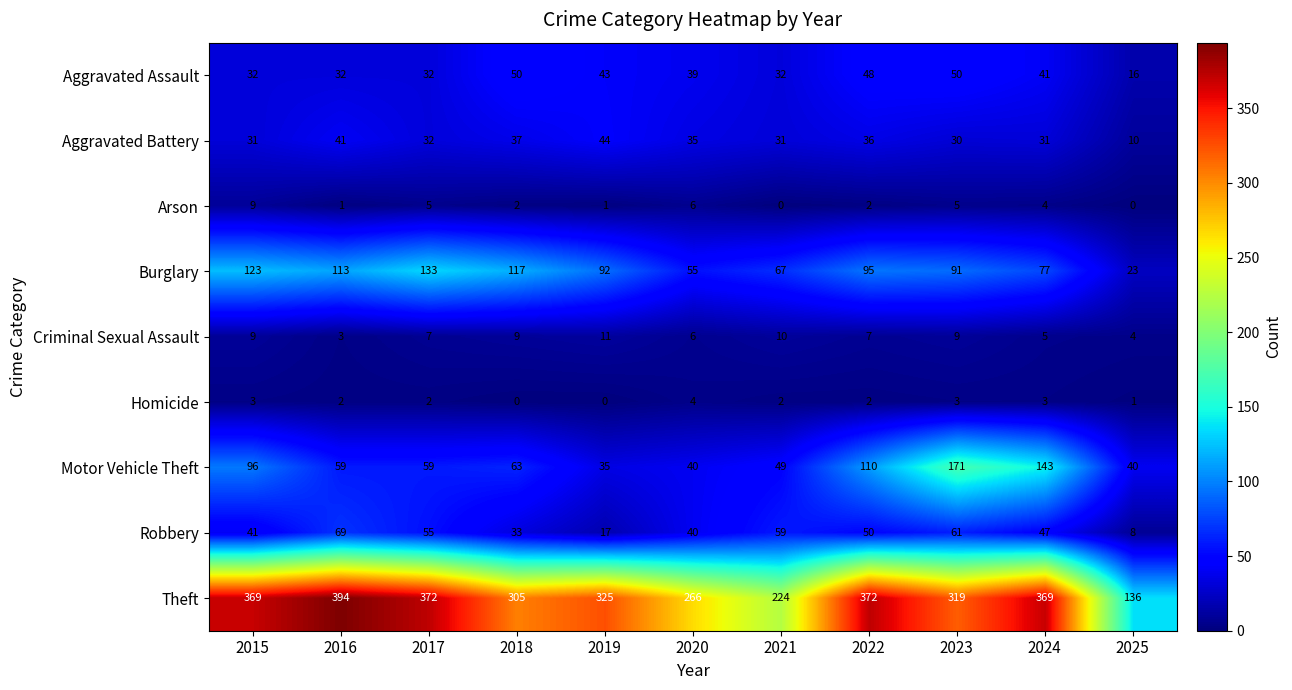

Count the number of data series in this chart.

9